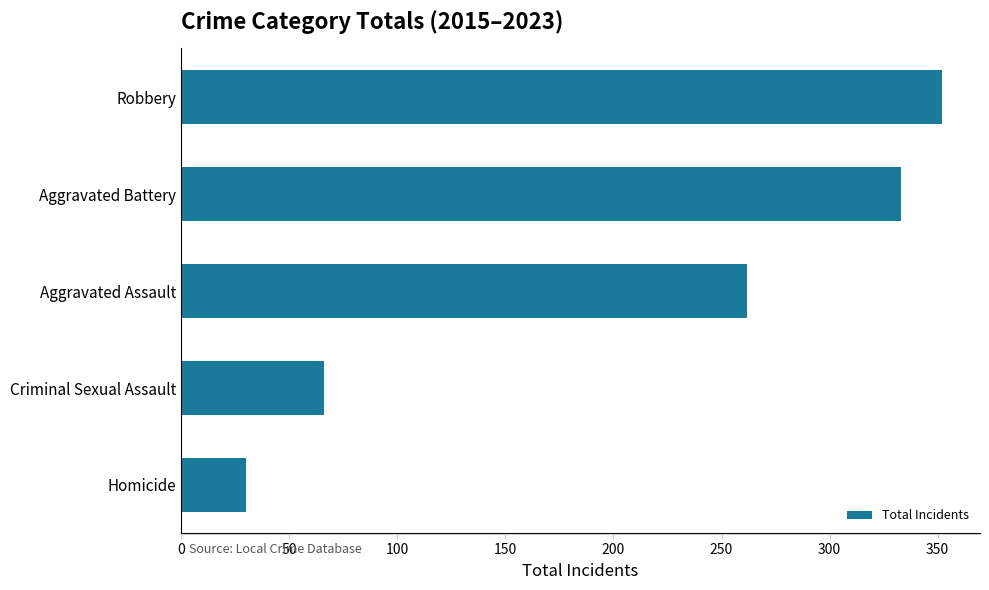

What is the sum of the values at Robbery and Homicide?

382